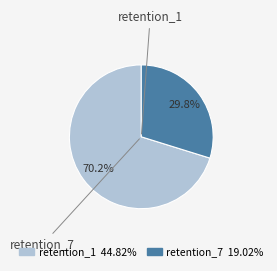

To the nearest percent, what is the combined percentage of retention_1 and retention_7?

100%